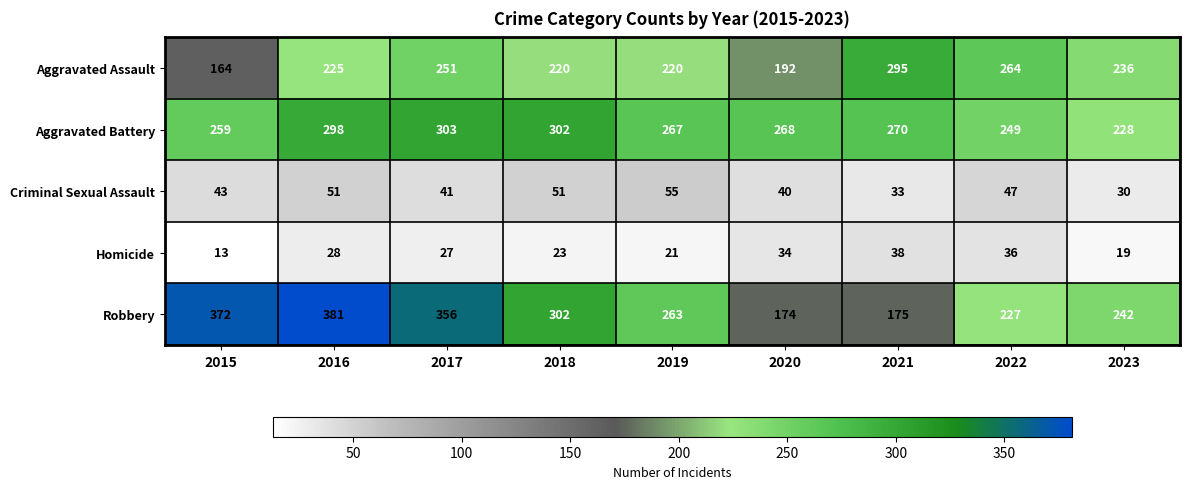

Rank the series at 2023 from highest to lowest value.

Robbery, Aggravated Assault, Aggravated Battery, Criminal Sexual Assault, Homicide